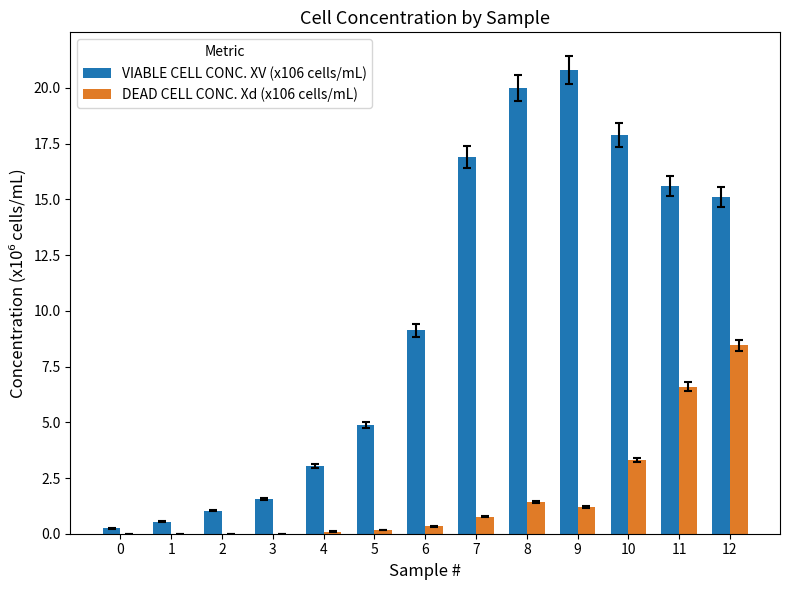

What is the average value of the VIABLE CELL CONC. XV (x106 cells/mL) series?

9.7